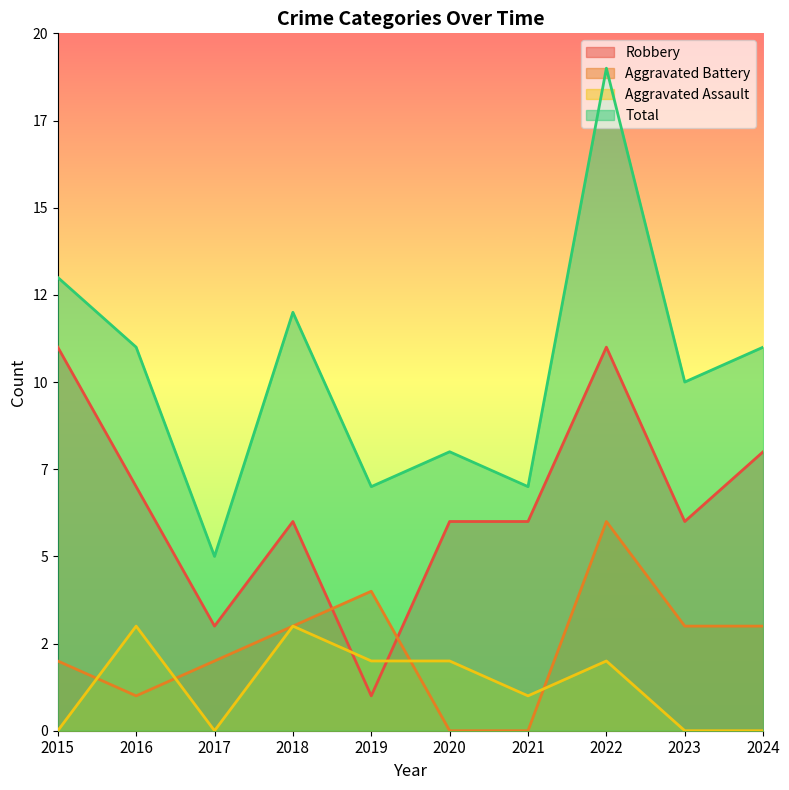

True or false: Robbery has a value of 2 at 2019.

False